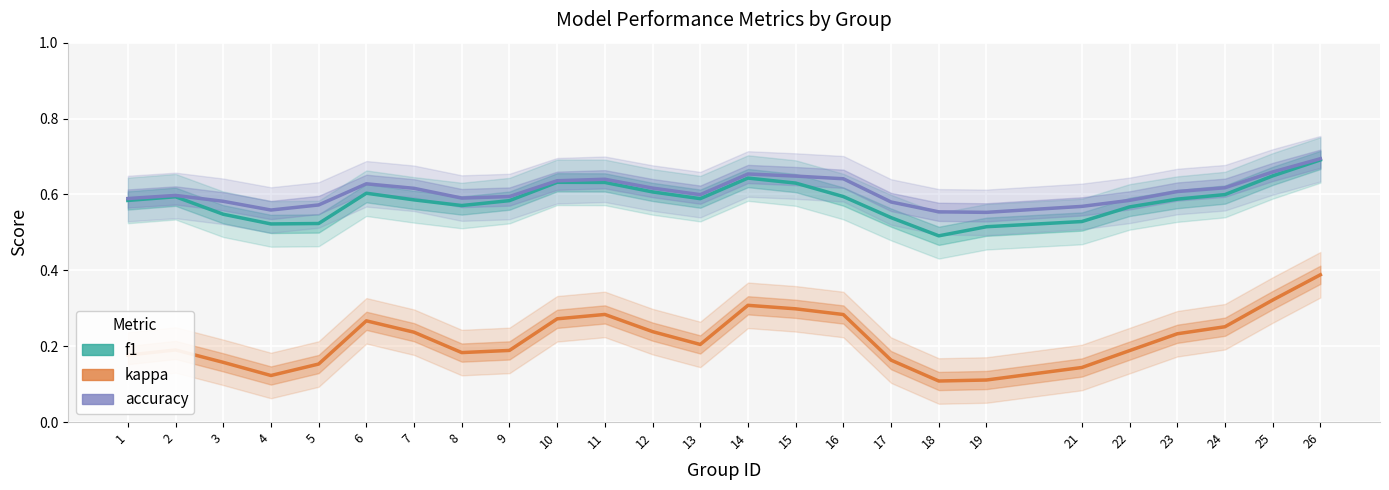

How many interior local valleys does the kappa series have?

4